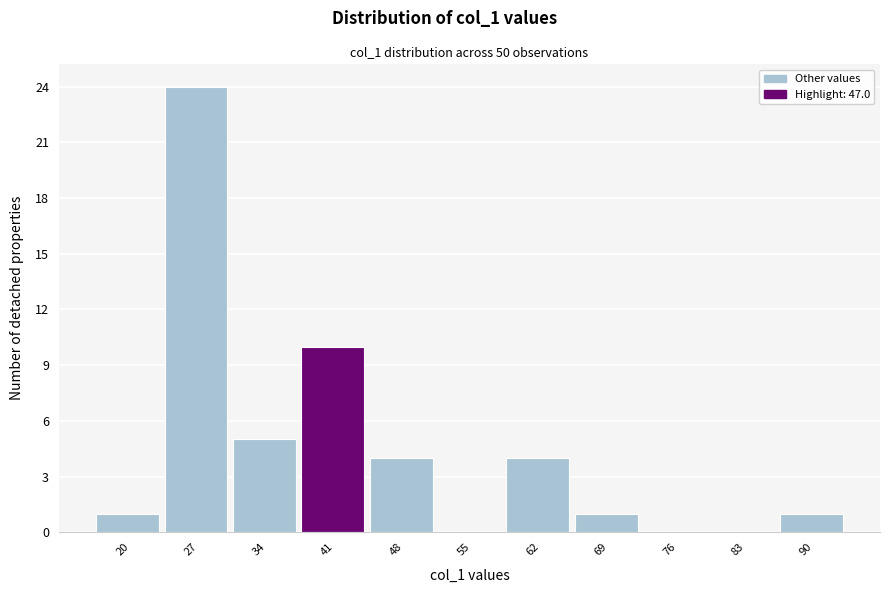

Reading right to left, what are all the values shown in this chart?

90=1	83=0	76=0	69=1	62=4	55=0	48=4	41=10	34=5	27=24	20=1